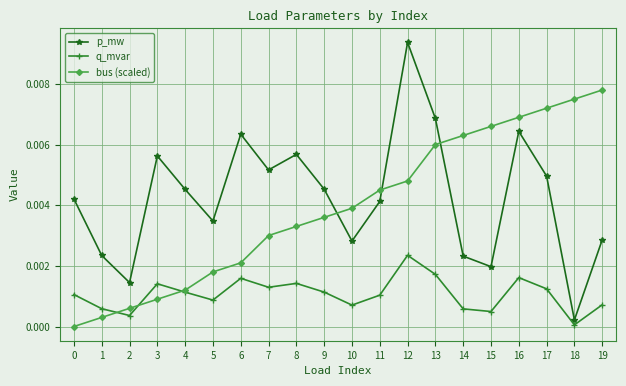

Which series ends up on top after the final intersection of bus (scaled) and p_mw?

bus (scaled)